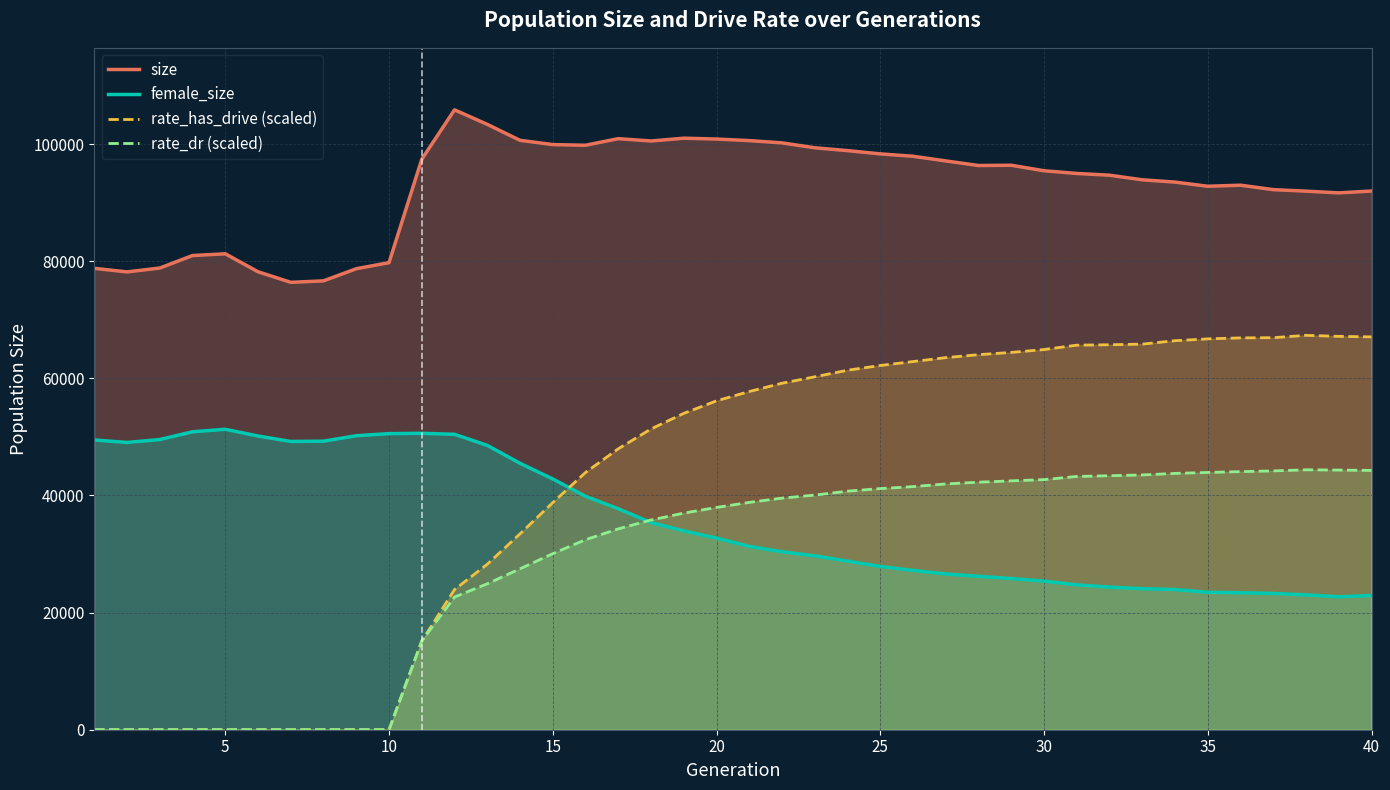

Which series has the largest total across all categories?

size